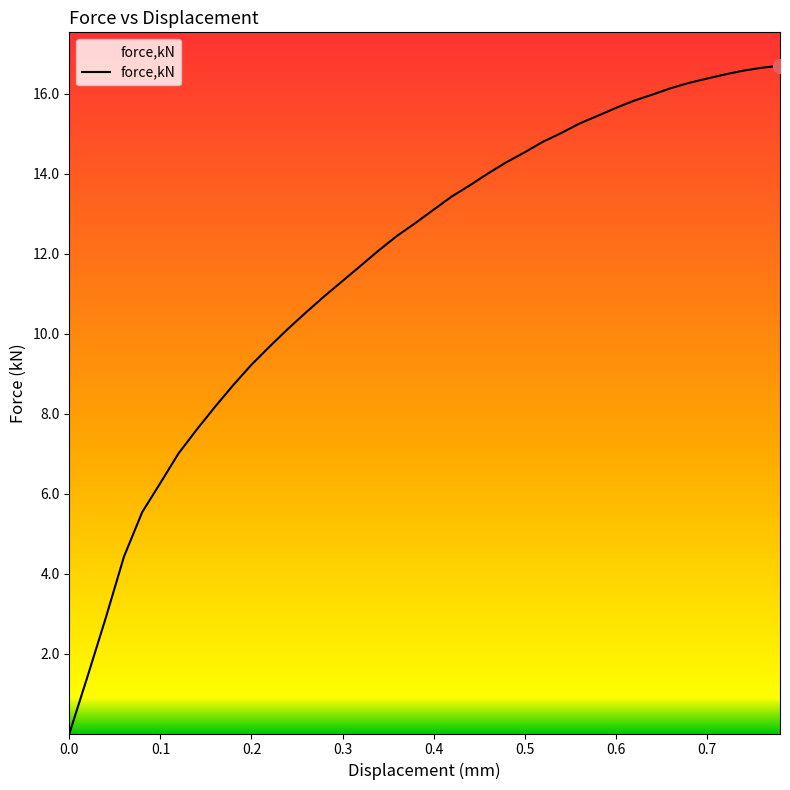

What is the difference between the maximum and minimum values?

16.7